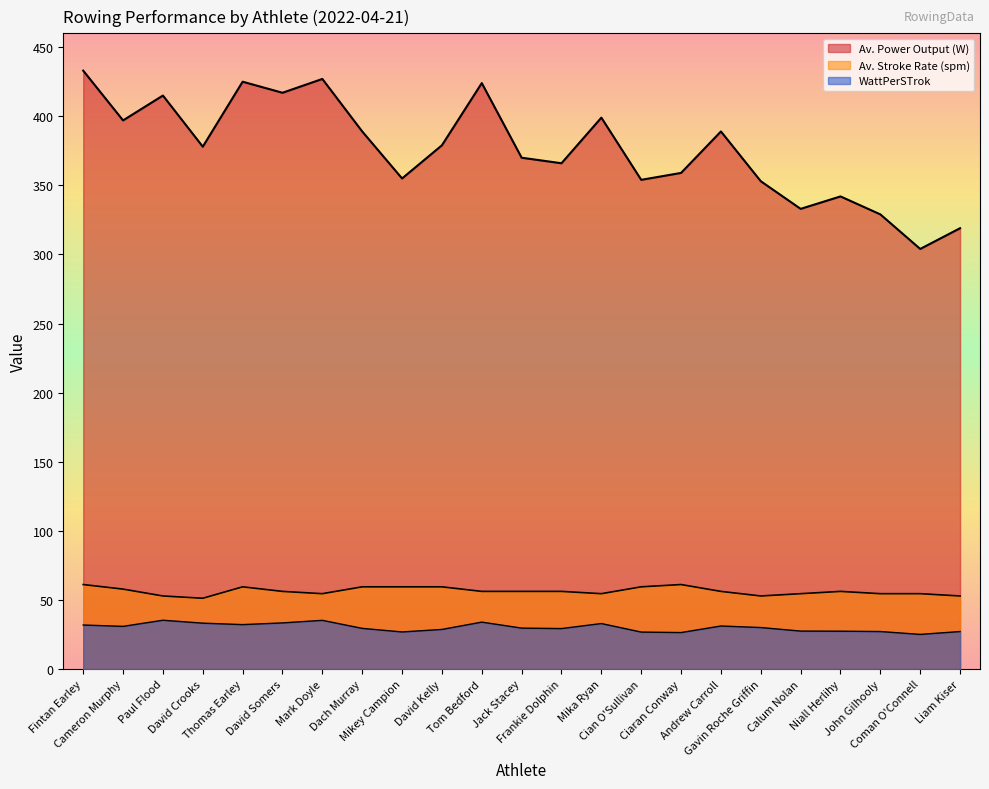

What is the greatest value displayed?

433.0